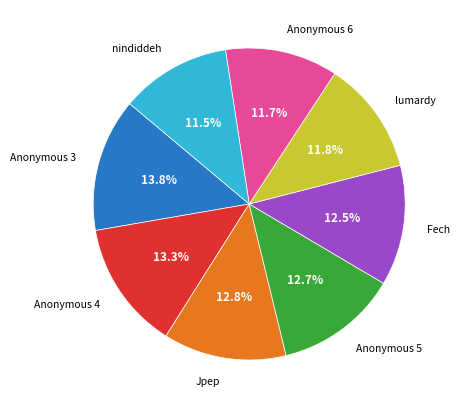

Which category has the biggest portion of the pie?

Anonymous 3